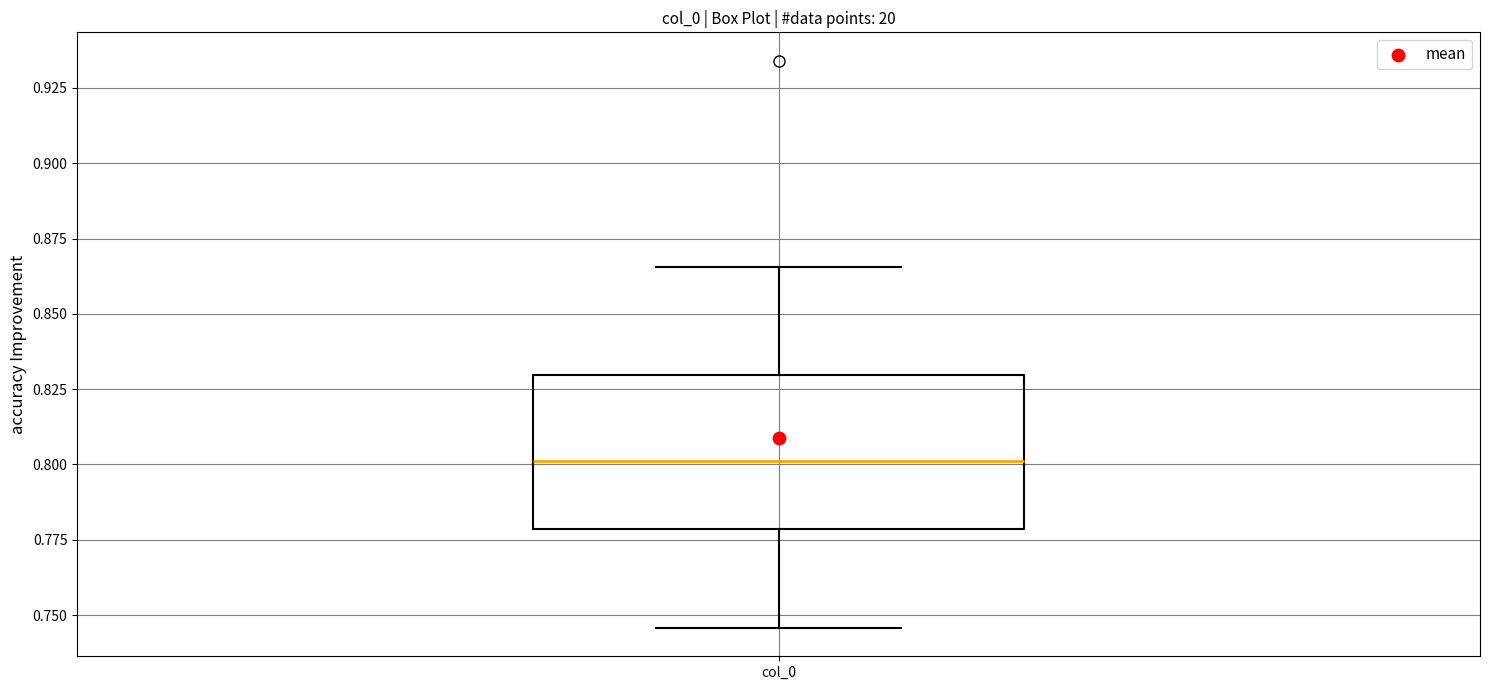

Where does the lower whisker of the box for col_0 end on the y-axis? The values are not printed on the chart, so give them approximately, as read against the axis.

0.745